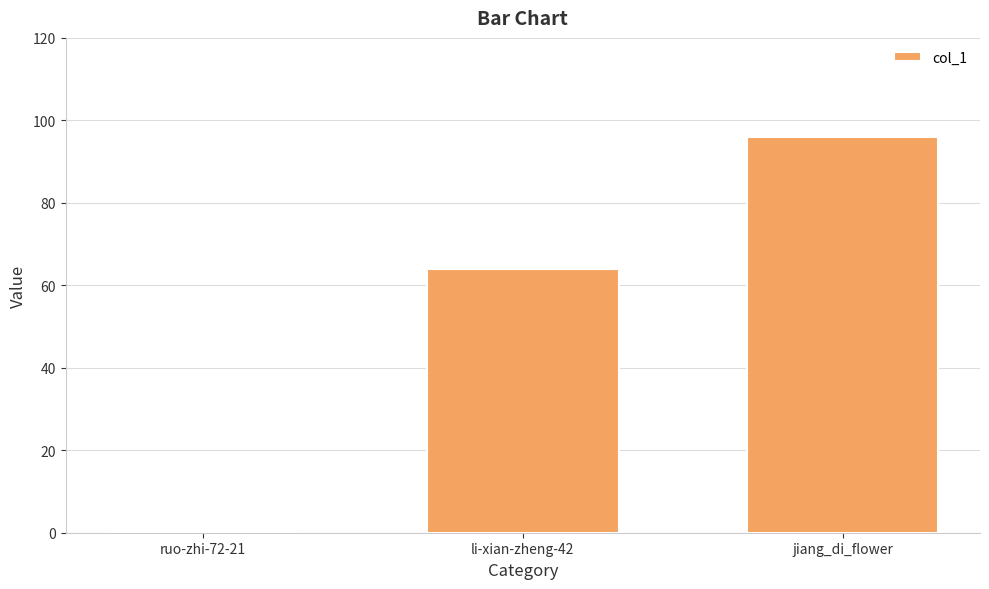

Reading left to right, transcribe all the data shown in this chart.

ruo-zhi-72-21=0	li-xian-zheng-42=64	jiang_di_flower=96